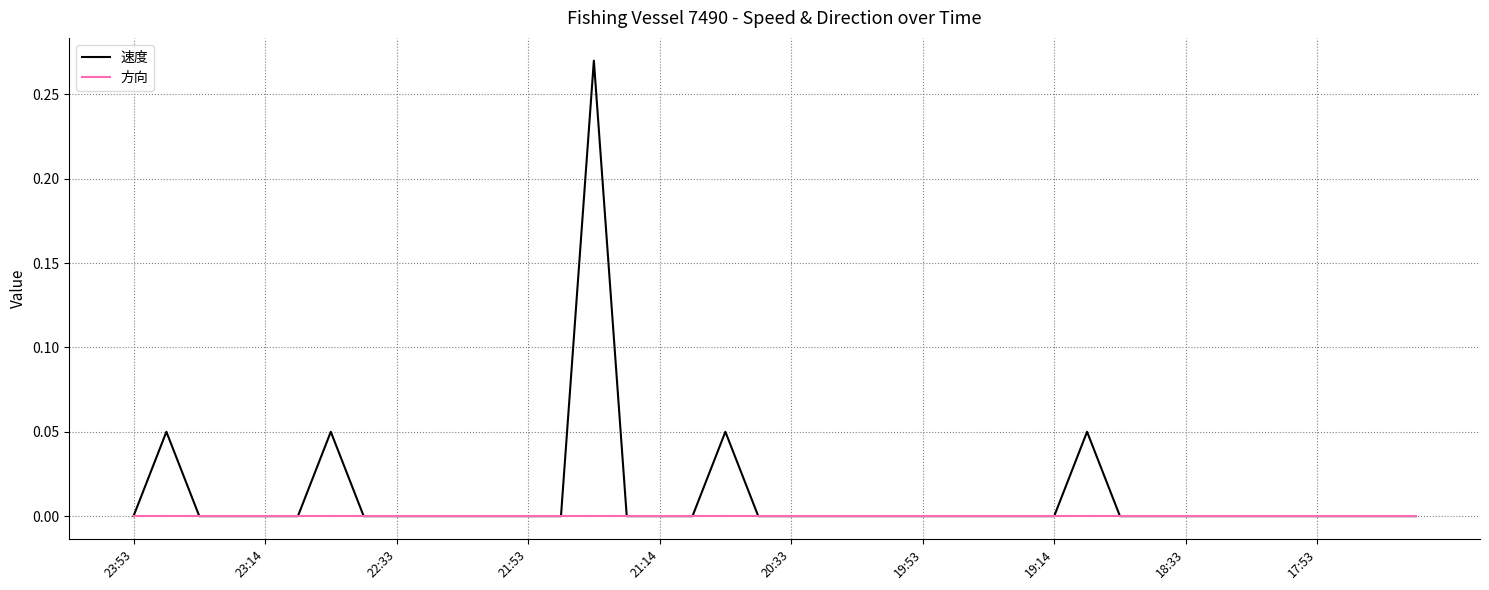

What are all the series names shown in the legend?

速度, 方向